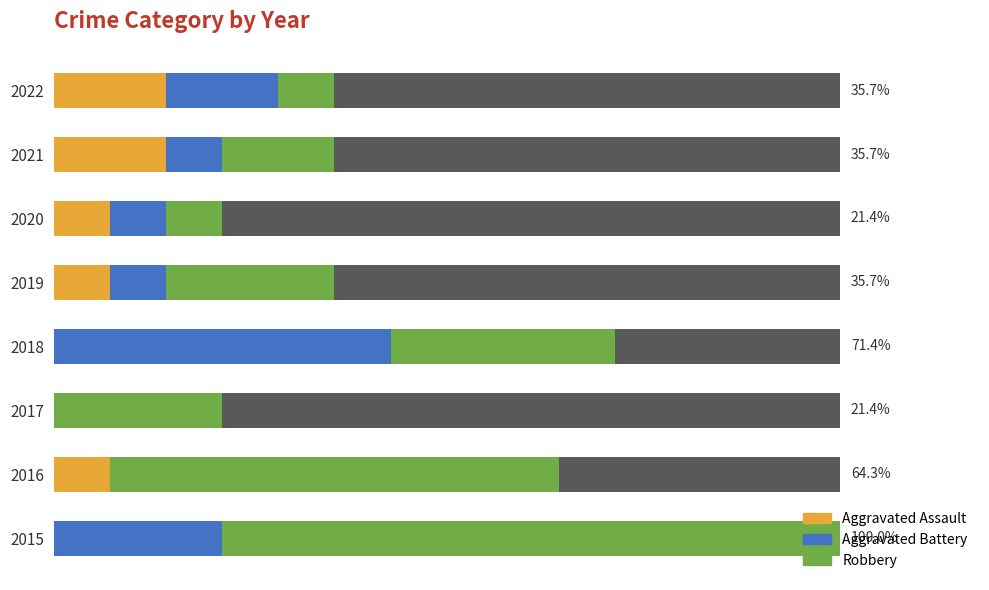

Rank the series by their maximum value, from highest to lowest.

Robbery, Aggravated Battery, Aggravated Assault